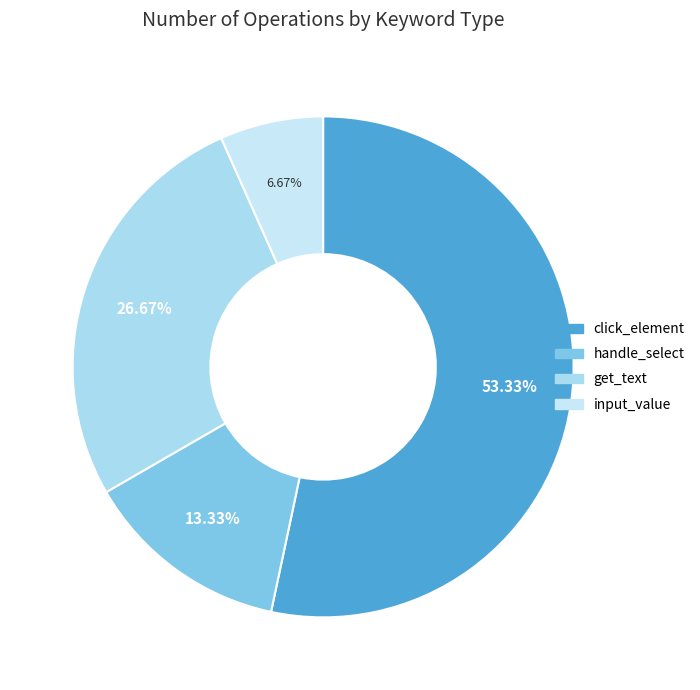

To the nearest percent, what portion does handle_select represent?

13%